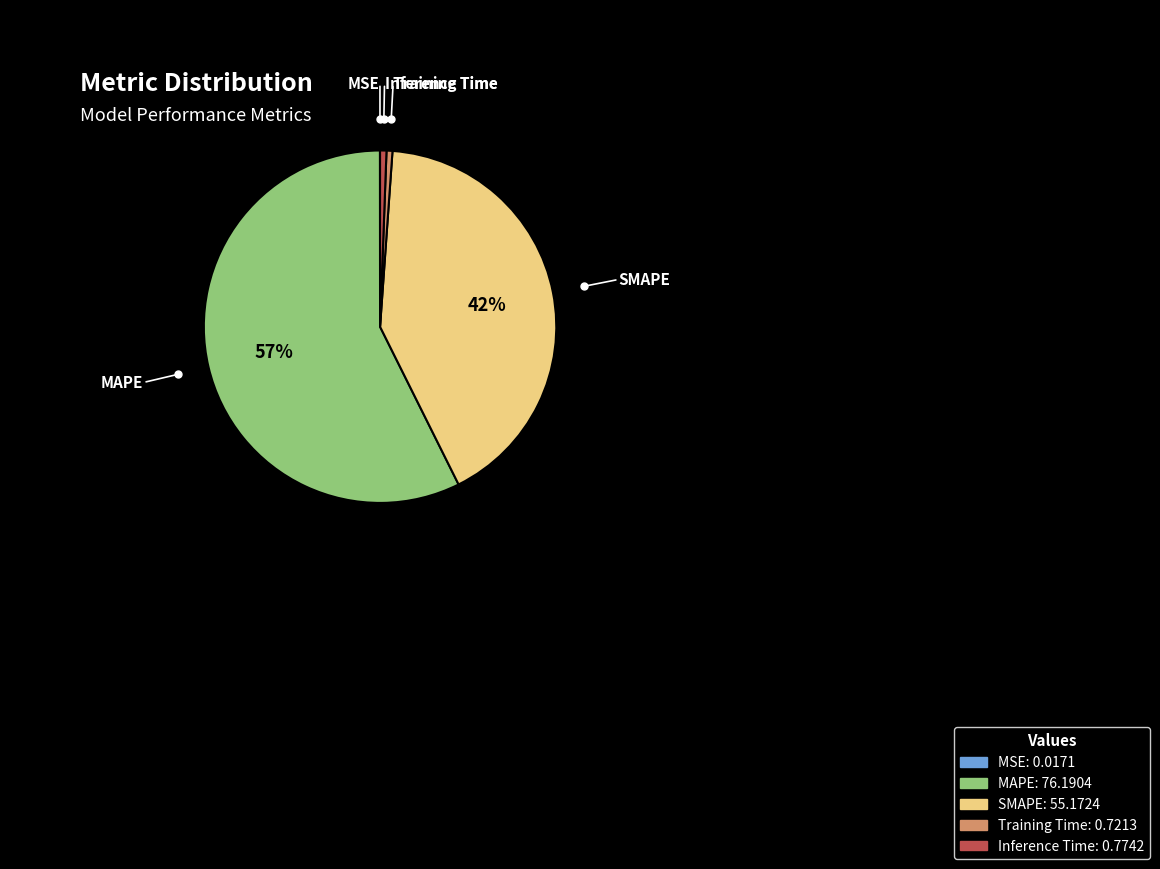

True or false: Training Time accounts for 11% of the total.

False